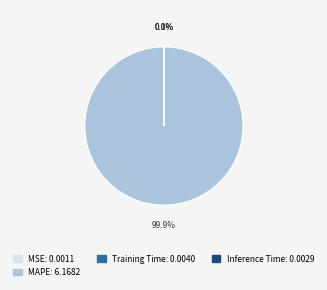

Does any single category account for the majority?

Yes